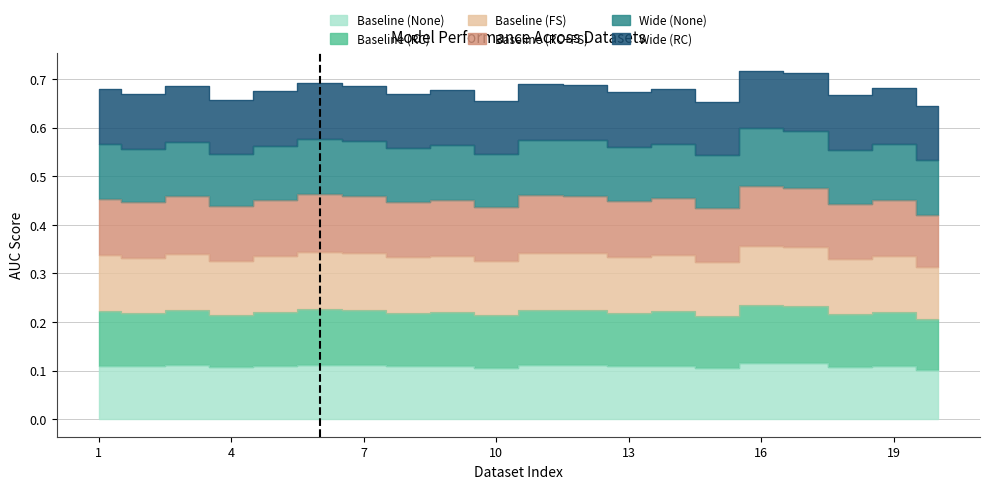

What is the value of the Baseline (RC) point at the 9th from the left?

0.2